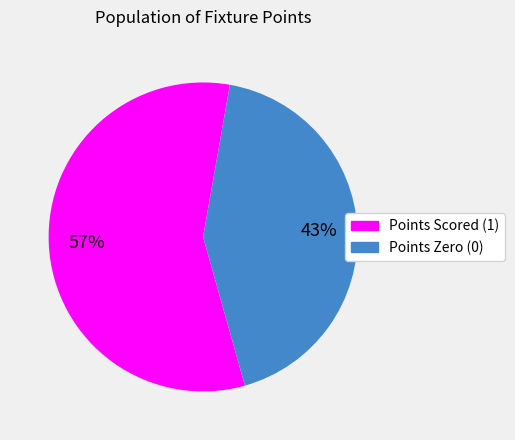

Is the sum of Points Scored (1) and Points Zero (0) greater than half?

Yes